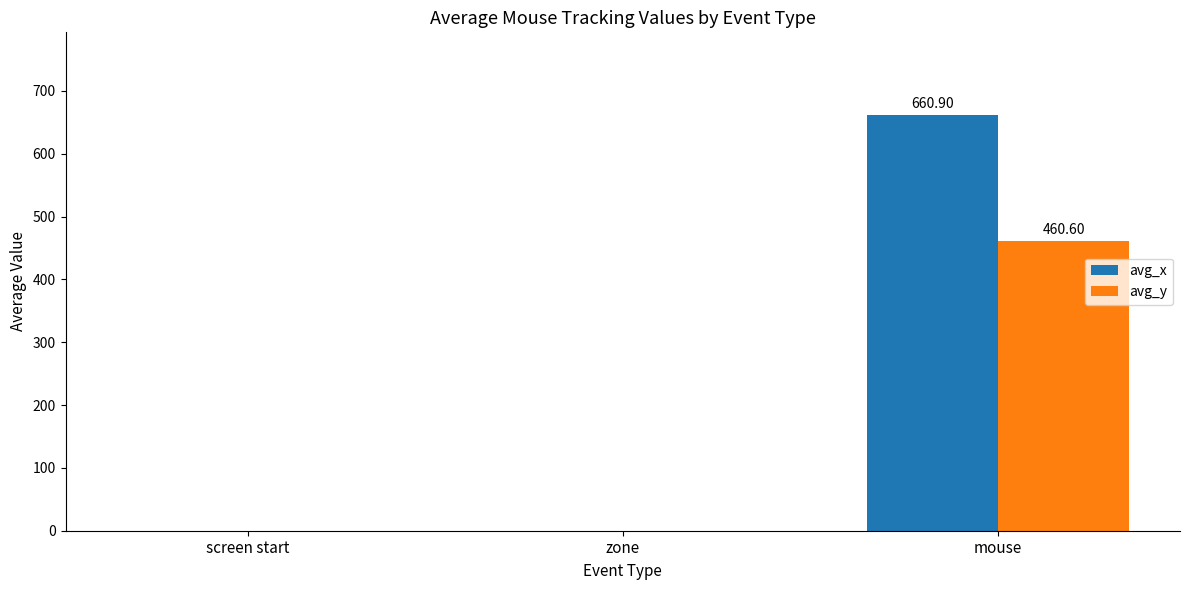

Is it true that avg_x equals 0.0 at zone?

True